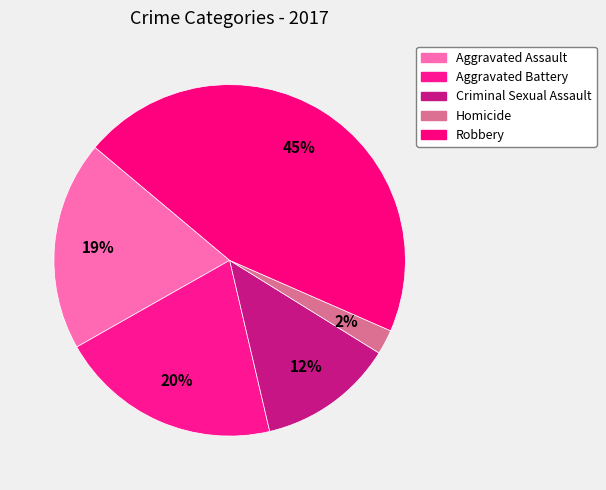

To the nearest percent, what is the difference between the largest and smallest slice percentages?

43%